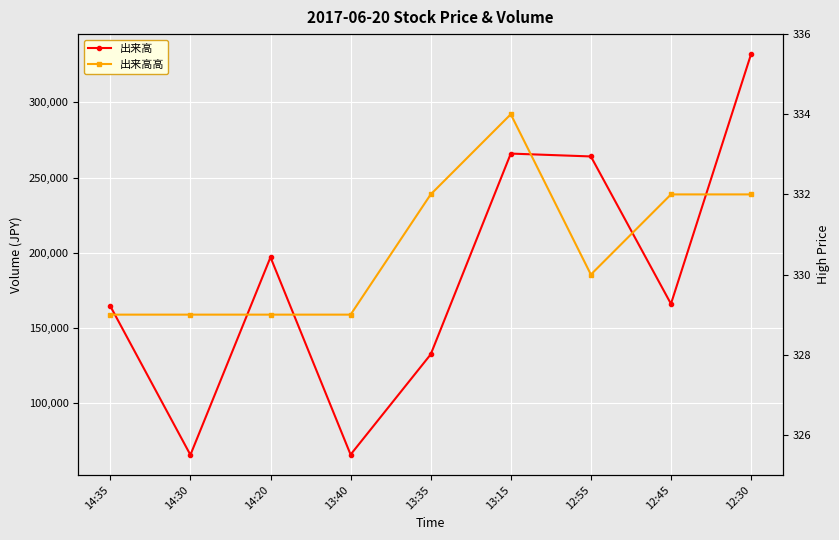

Where is 出来高 nearest to the value 198800?

14:20